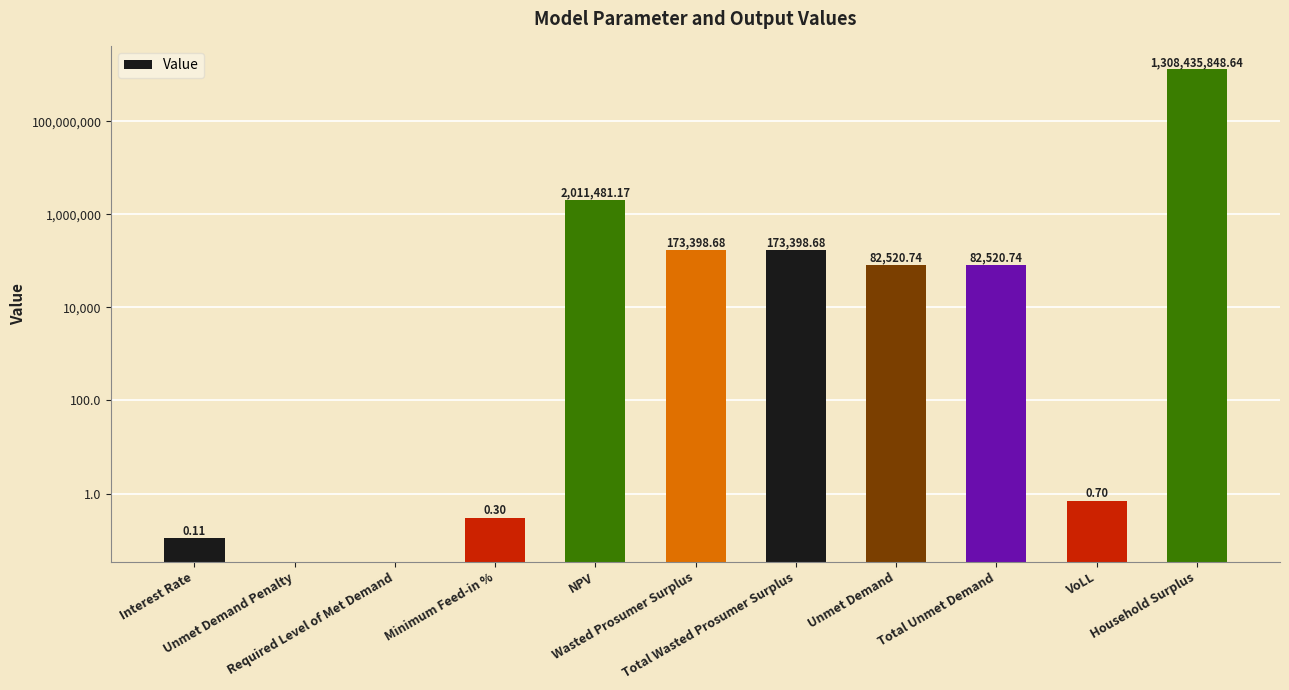

What is the sum of all values?

1310959169.8